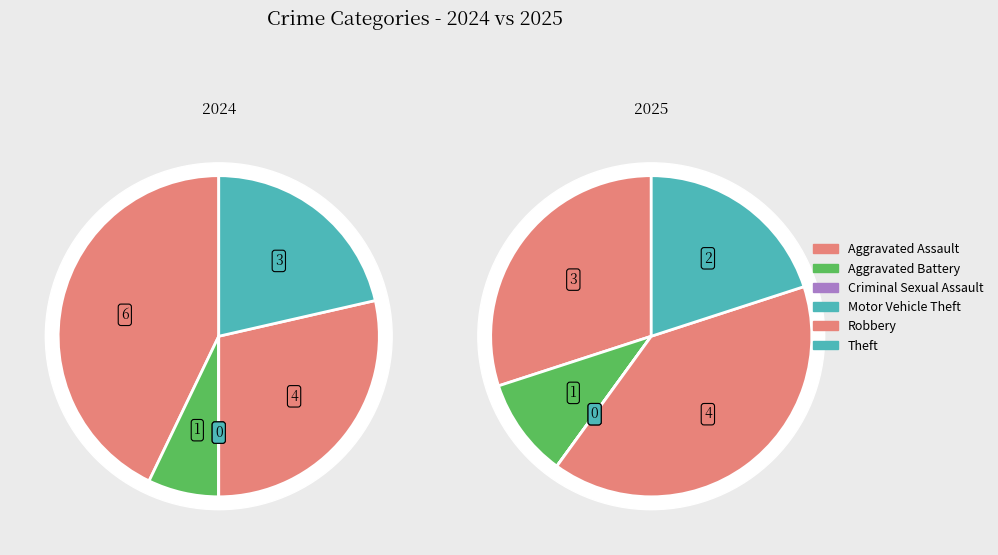

Which category has the smallest portion of the pie?

Criminal Sexual Assault